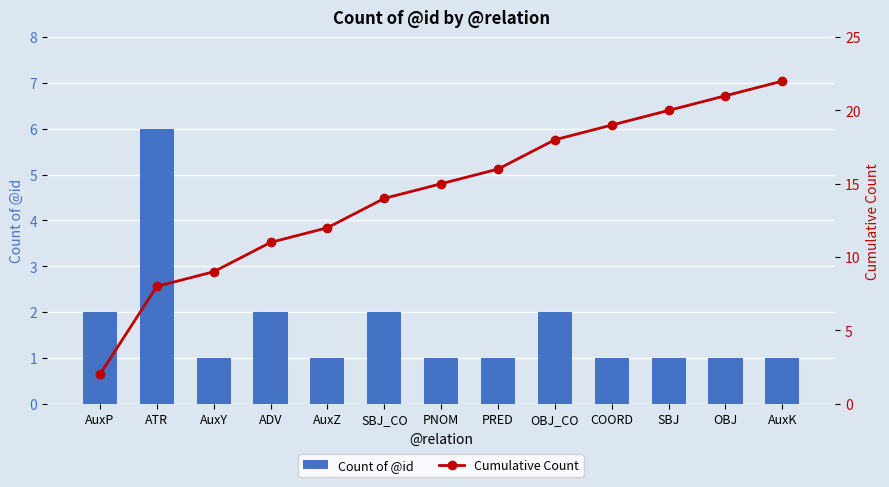

Reading left to right, transcribe all the data shown in this chart.

Count of @id: 2	6	1	2	1	2	1	1	2	1	1	1	1
Cumulative Count: 2	8	9	11	12	14	15	16	18	19	20	21	22